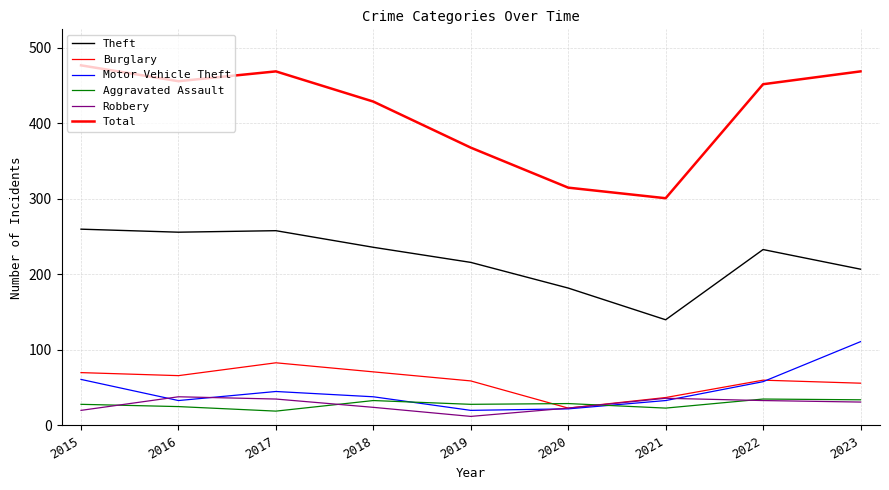

How many lines are shown in the chart?

6